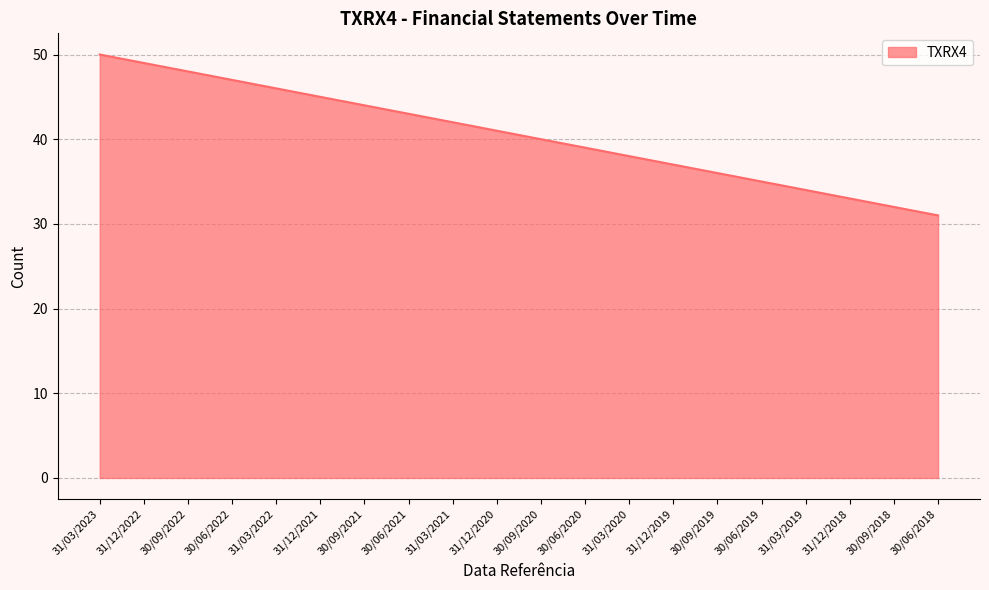

Where is the data nearest to the value 40?

30/09/2020